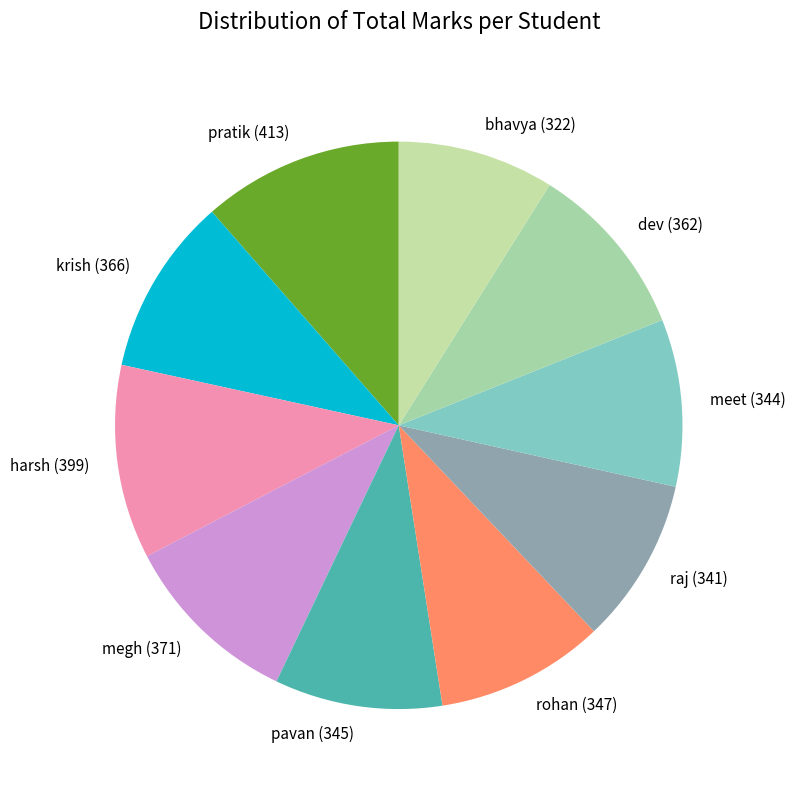

Is the sum of raj (341) and dev (362) greater than half?

No